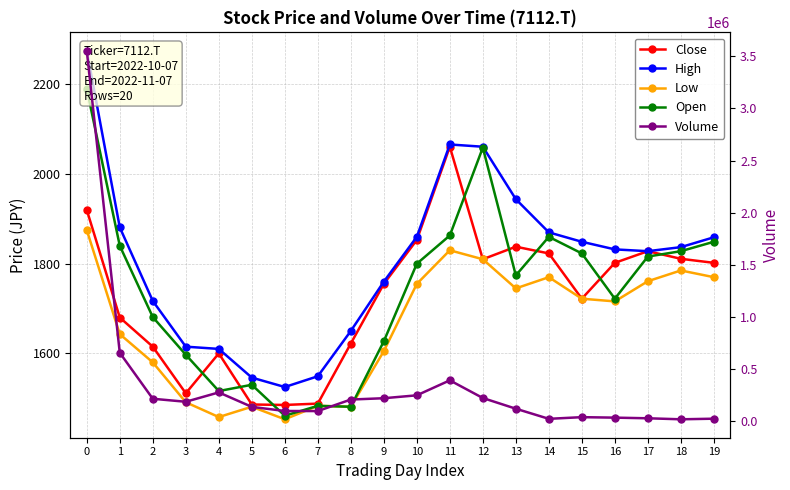

Reading left to right, what are all the values shown in this chart?

Close: 1920	1680	1615	1511	1600	1486	1485	1488	1622	1755	1853	2061	1810	1838	1823	1722	1802	1828	1811	1802
High: 2275	1881	1717	1615	1610	1546	1525	1549	1650	1760	1860	2066	2061	1944	1870	1849	1832	1828	1837	1859
Low: 1875	1643	1580	1491	1458	1481	1453	1483	1481	1605	1755	1830	1810	1745	1770	1722	1716	1761	1785	1770
Open: 2190	1840	1681	1597	1516	1530	1461	1483	1481	1627	1800	1863	2059	1774	1860	1823	1722	1816	1828	1849
Volume: 3552600	655600	214400	185600	275400	136600	97000	96400	206900	219600	247400	391100	221600	119000	21900	37900	33300	27100	17400	23200